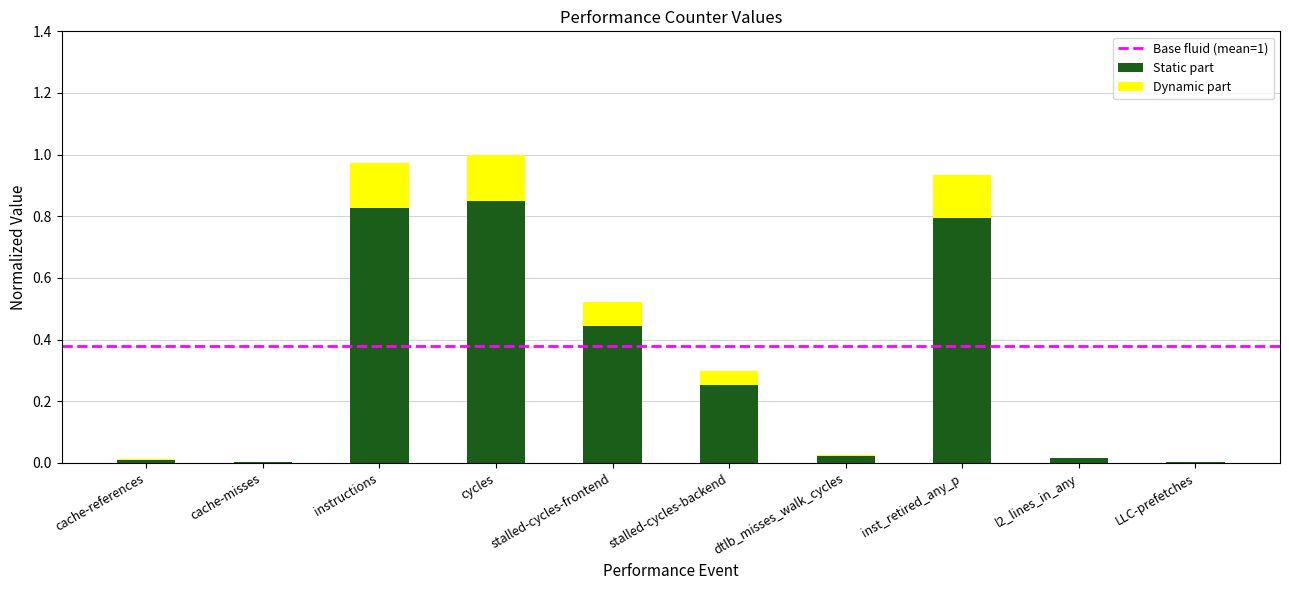

What is the sum of all Static part values?

3.2